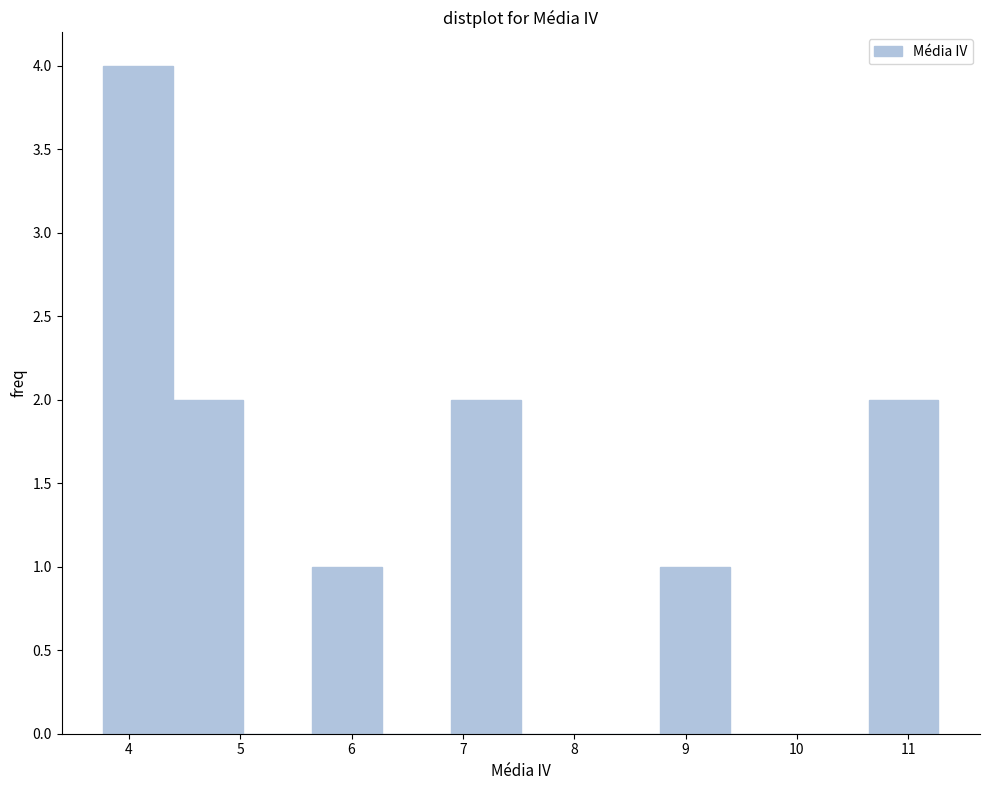

Over which range of the x-axis is the bar tallest?

3.8 to 4.4